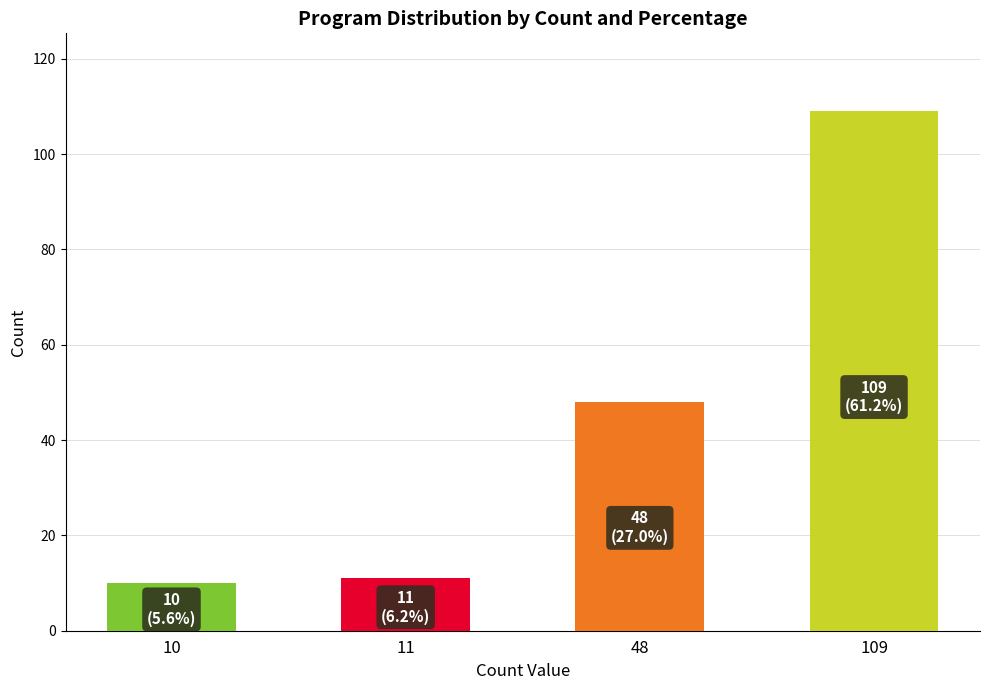

What is the value of the 3rd bar from the left?

48